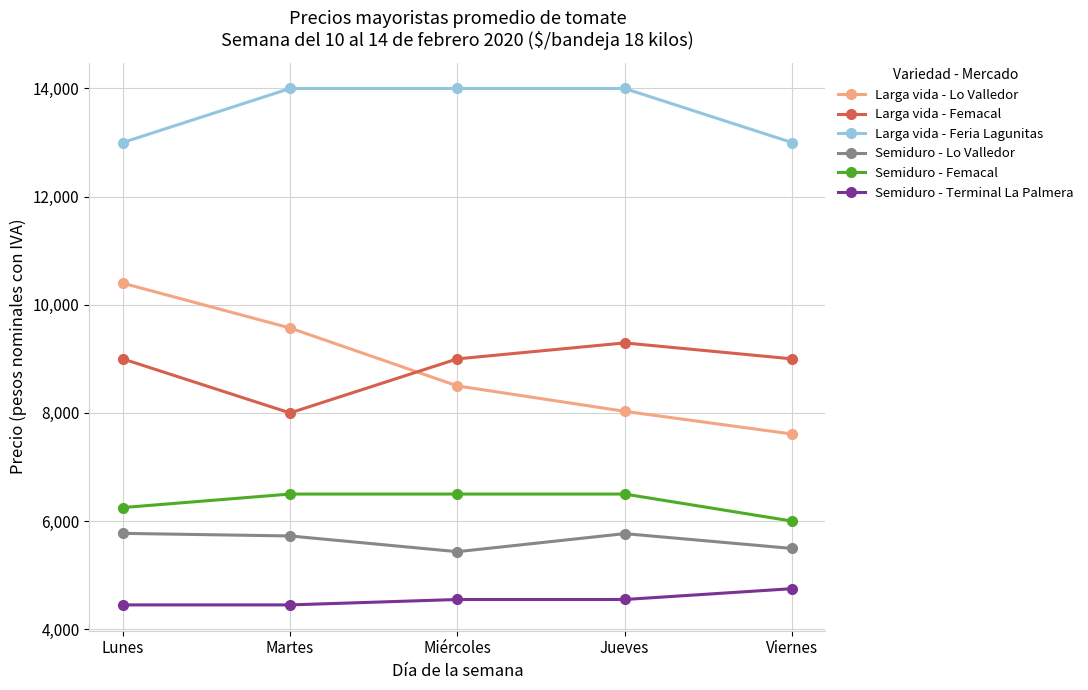

The Semiduro - Femacal series shows 10847 at Martes. True or false?

False